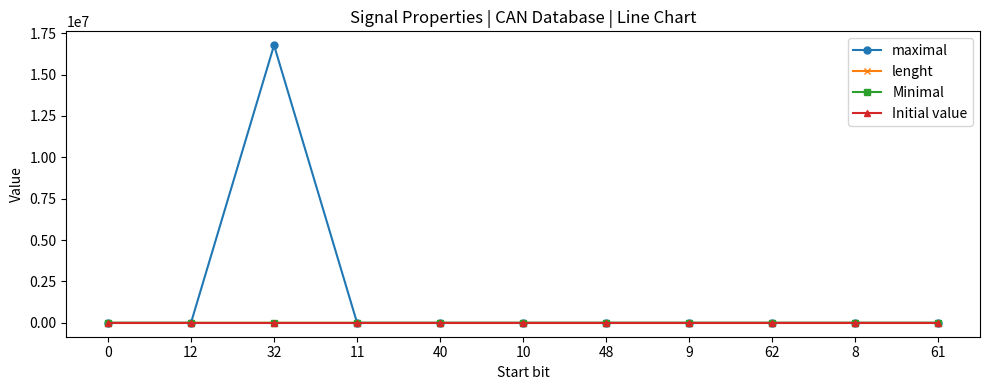

What is the greatest value displayed?

16777215